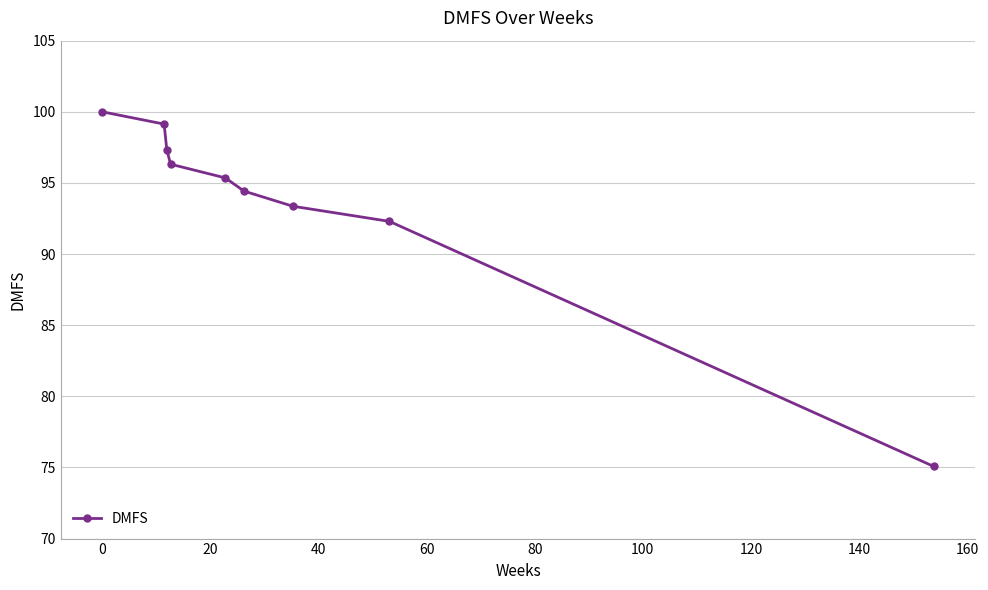

What is the value of the 3rd point from the left?

97.3